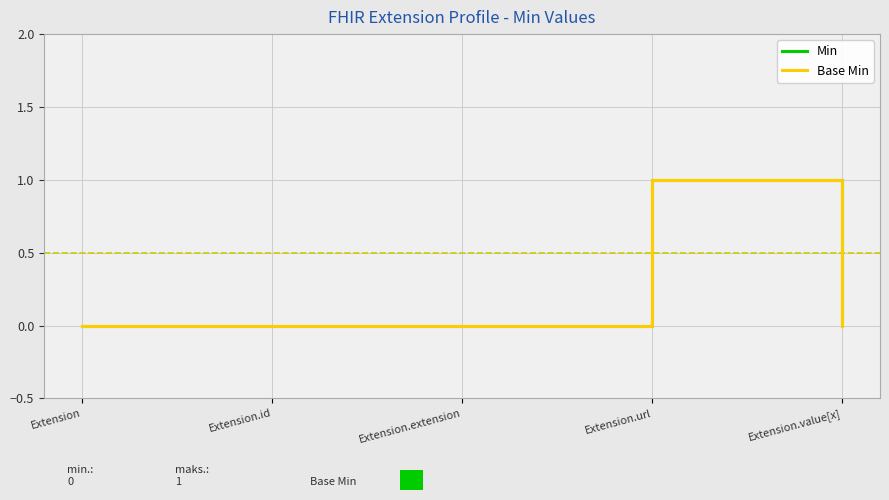

Which series has the largest total across all categories?

Min